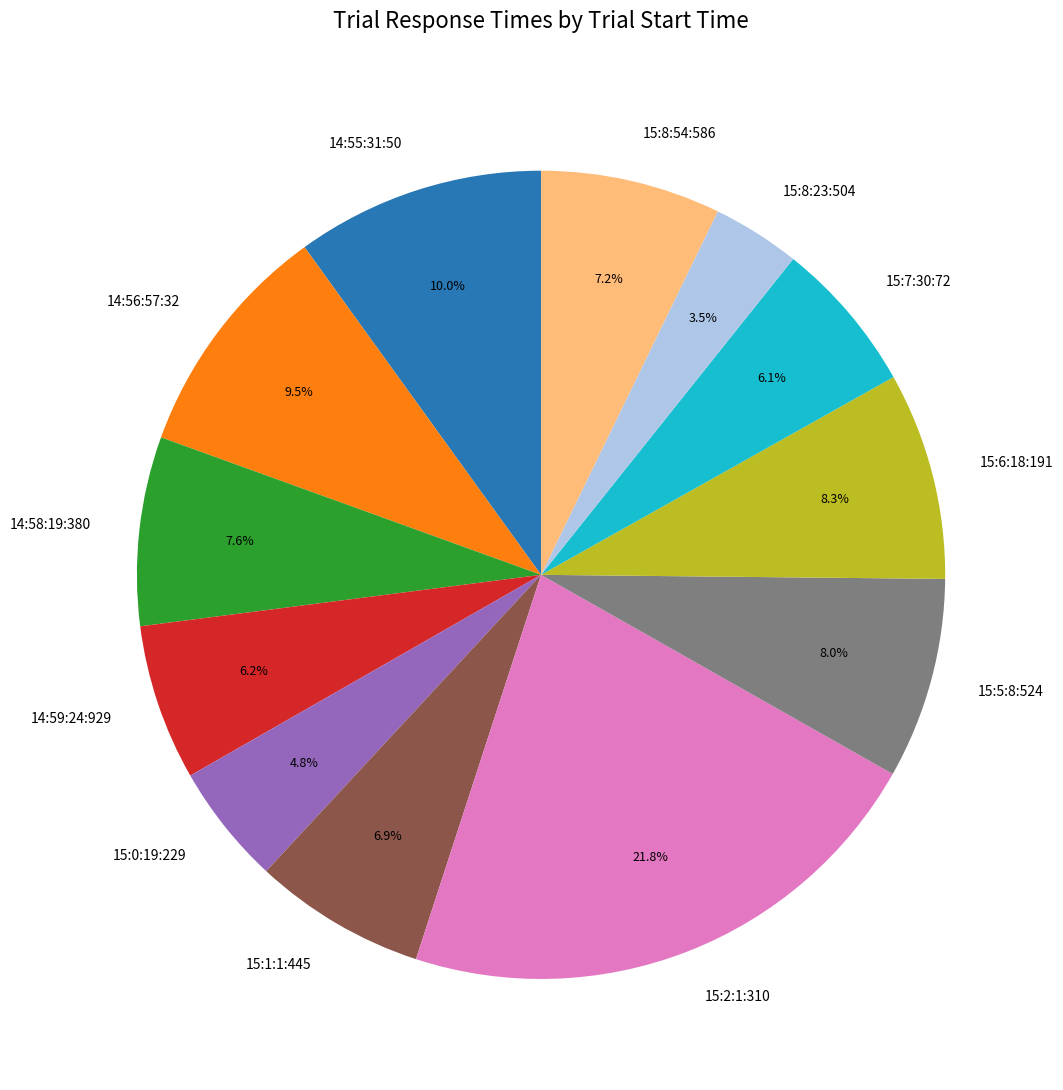

To the nearest percent, what is the combined percentage of 15:0:19:229 and 15:7:30:72?

11%